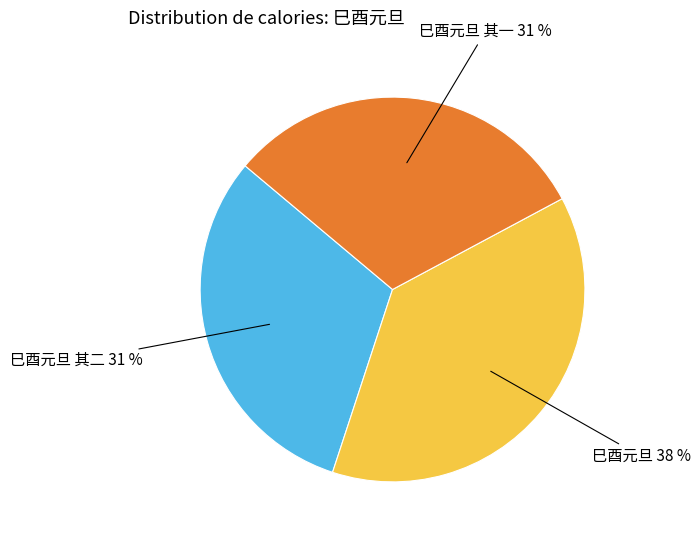

Does any single category account for the majority?

No